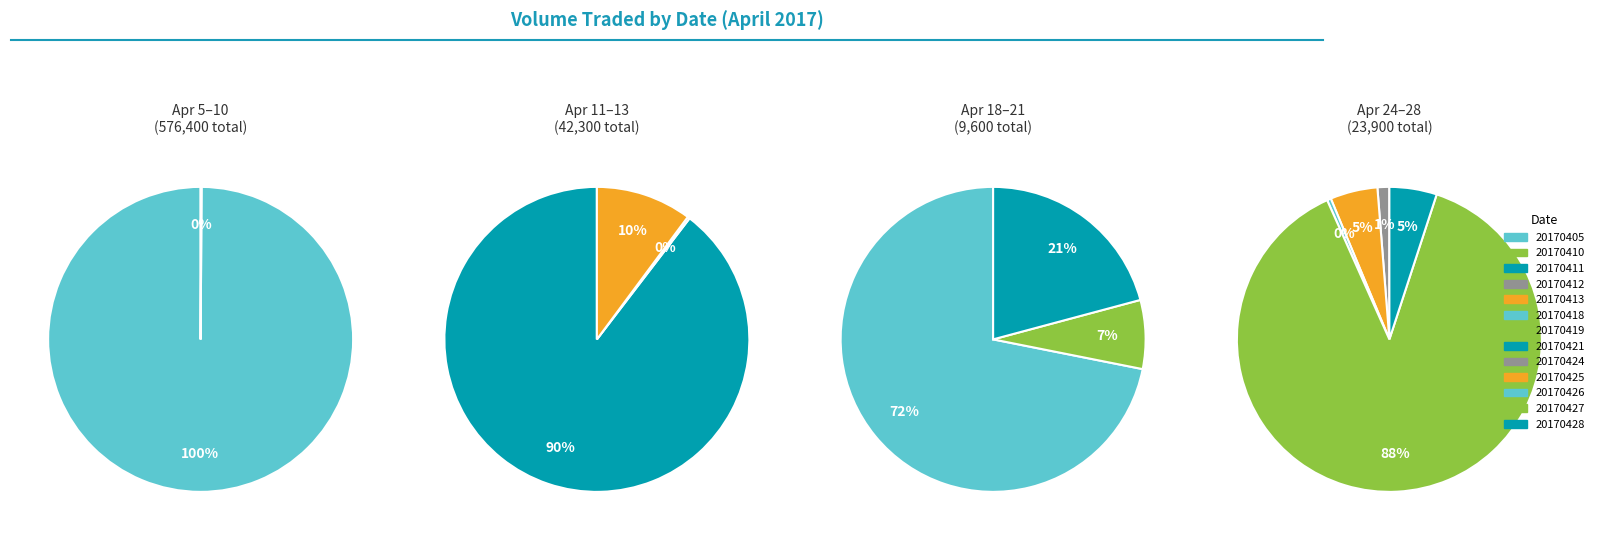

Which slice is the smallest?

20170412